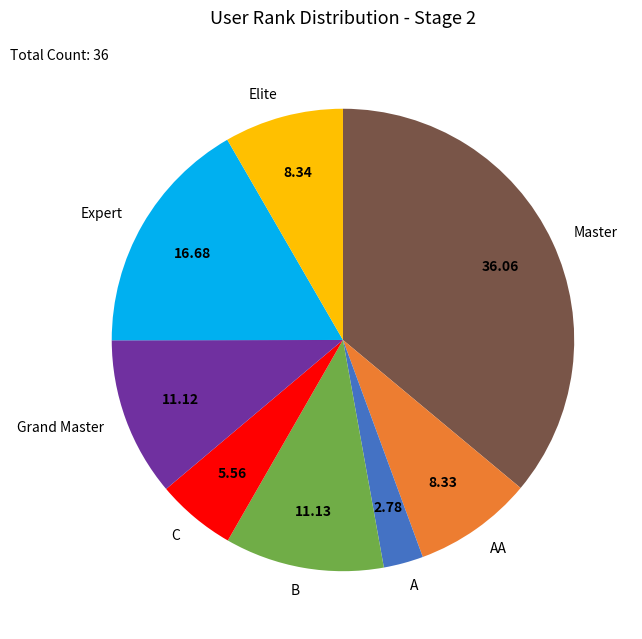

How many slices are in this pie chart?

8